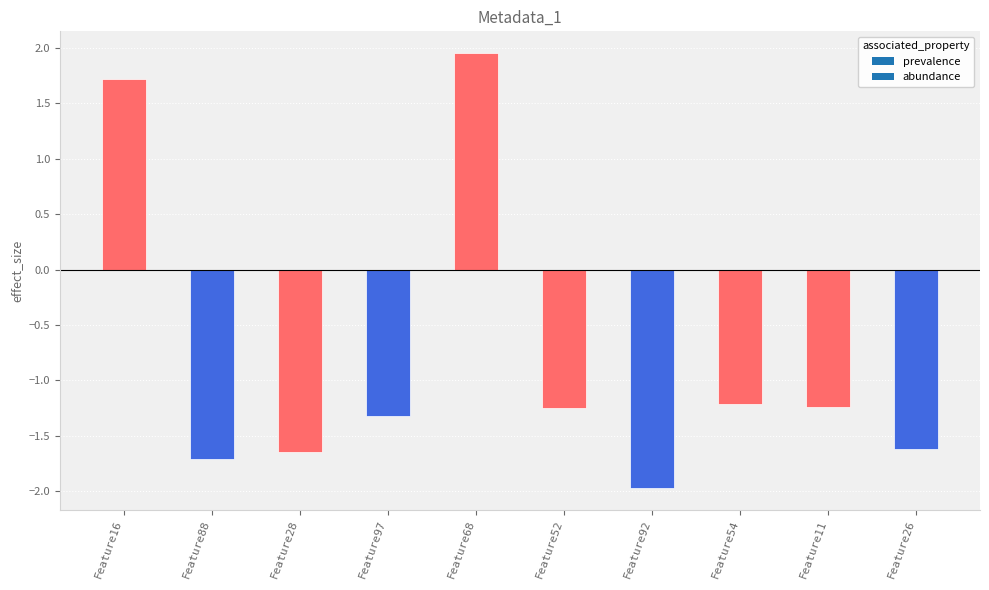

How many positive values are there?

2